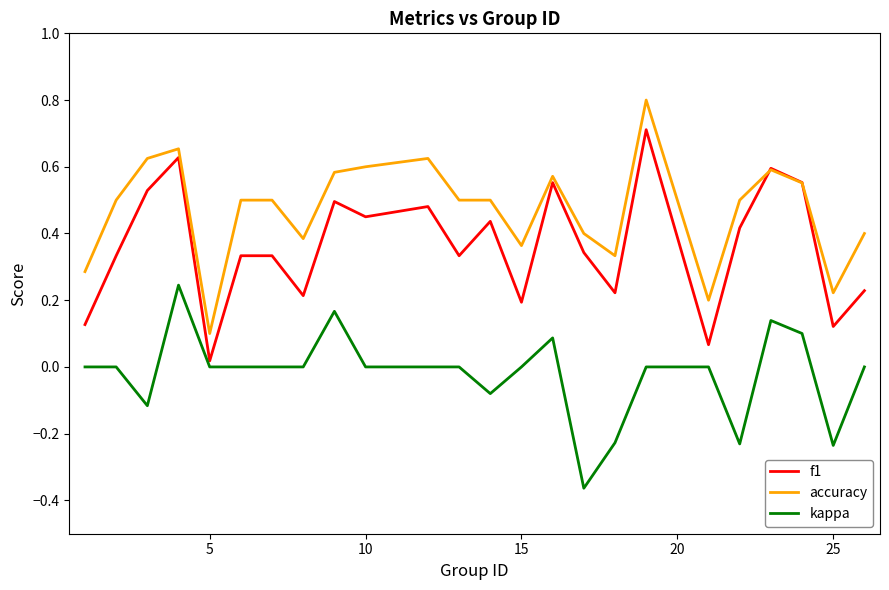

Rank the series by their average value, from highest to lowest.

accuracy, f1, kappa